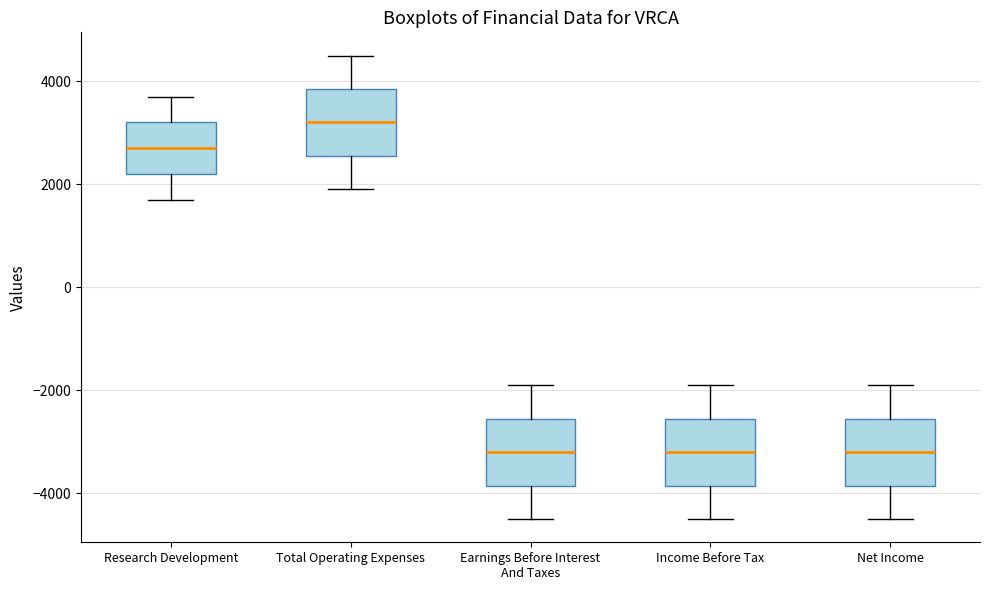

Where does the lower whisker of the box for Research Development end on the y-axis? The values are not printed on the chart, so give them approximately, as read against the axis.

1800